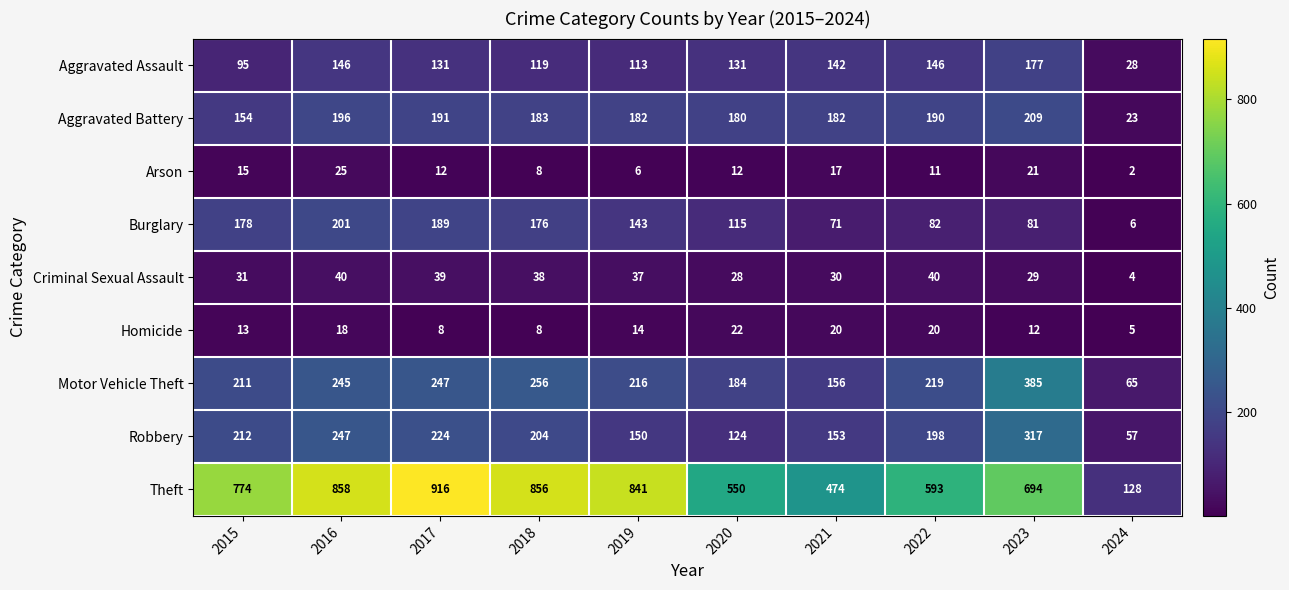

Rank the series by their maximum value, from highest to lowest.

Theft, Motor Vehicle Theft, Robbery, Aggravated Battery, Burglary, Aggravated Assault, Criminal Sexual Assault, Arson, Homicide